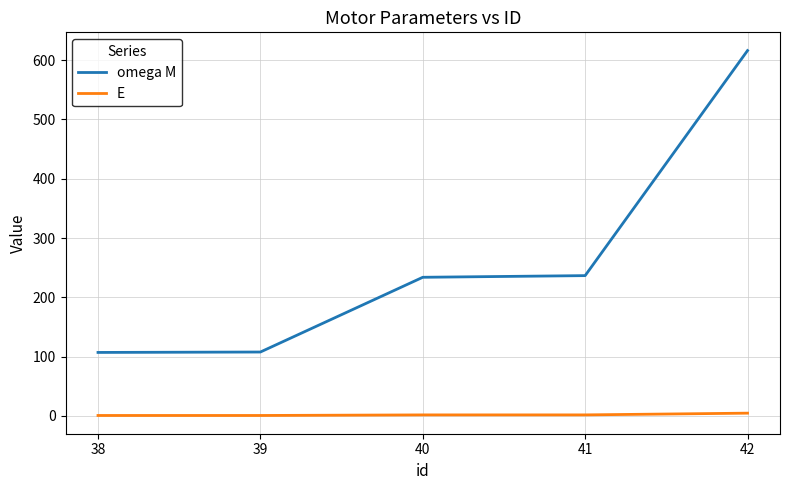

What is the maximum value for omega M?

616.0